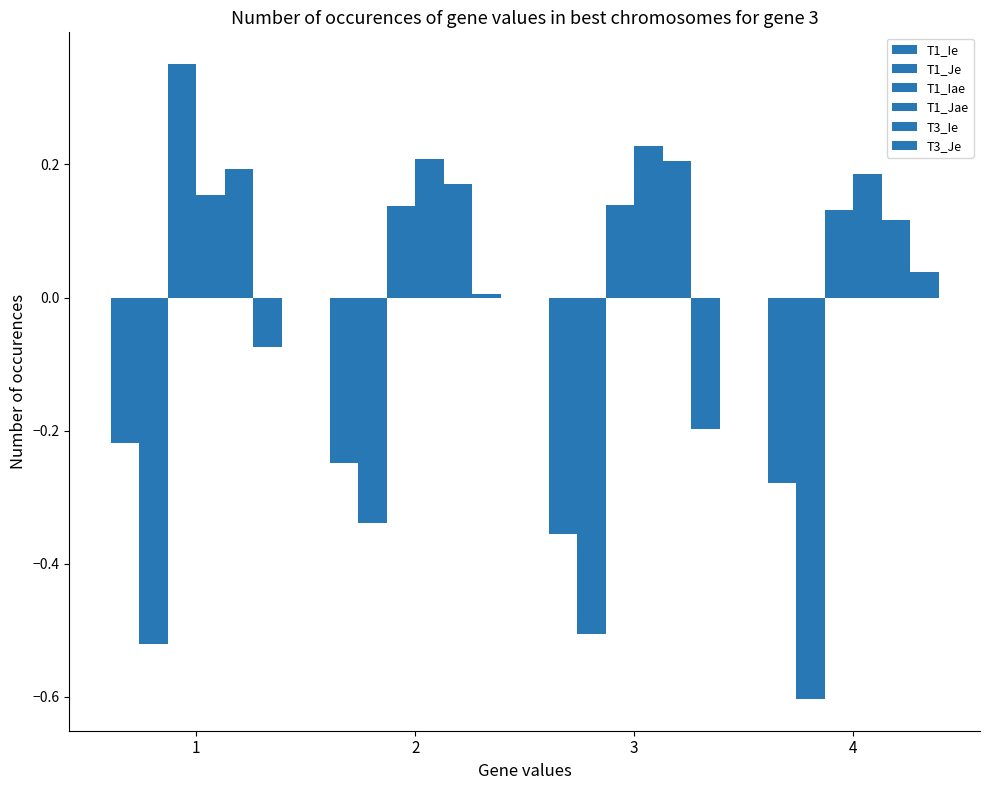

Does the chart contain any negative values?

Yes